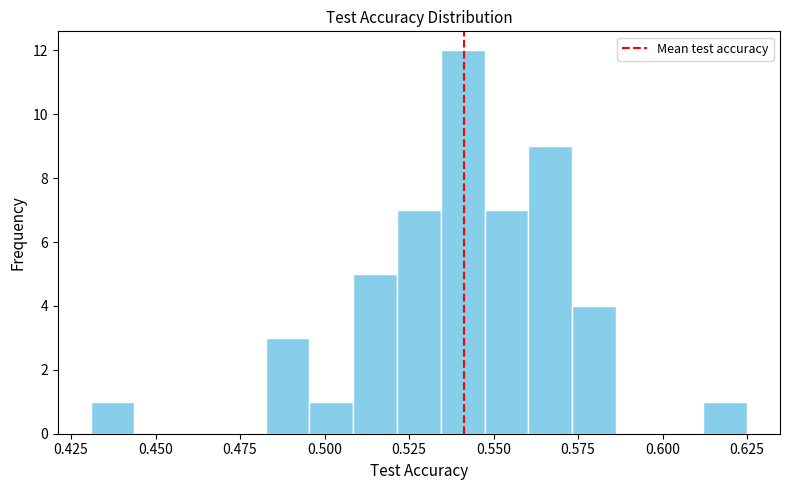

Read against the x-axis, roughly where is the centre of the tallest bar?

0.540